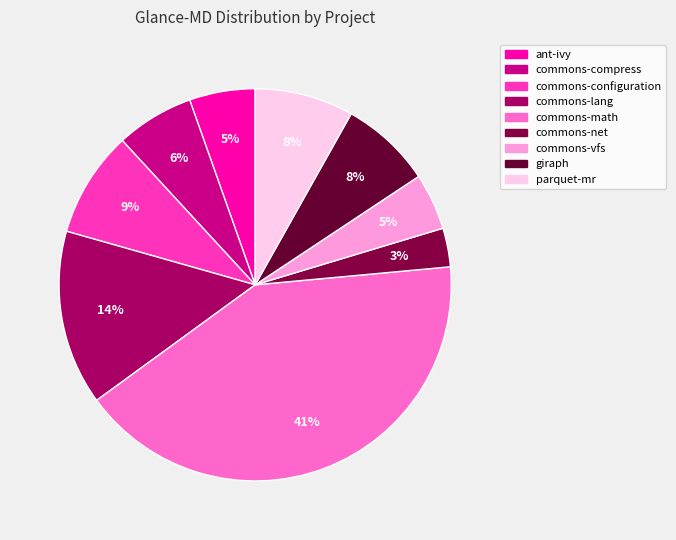

Is there any slice that represents more than half of the pie?

No